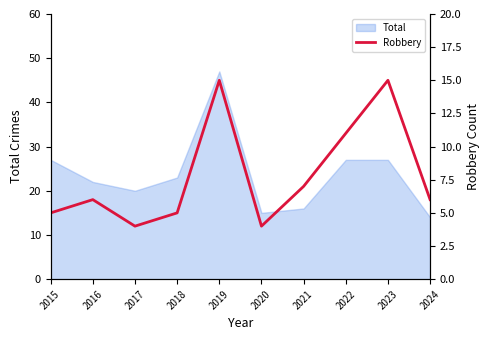

Between 2021 and 2022, which is larger?

2022